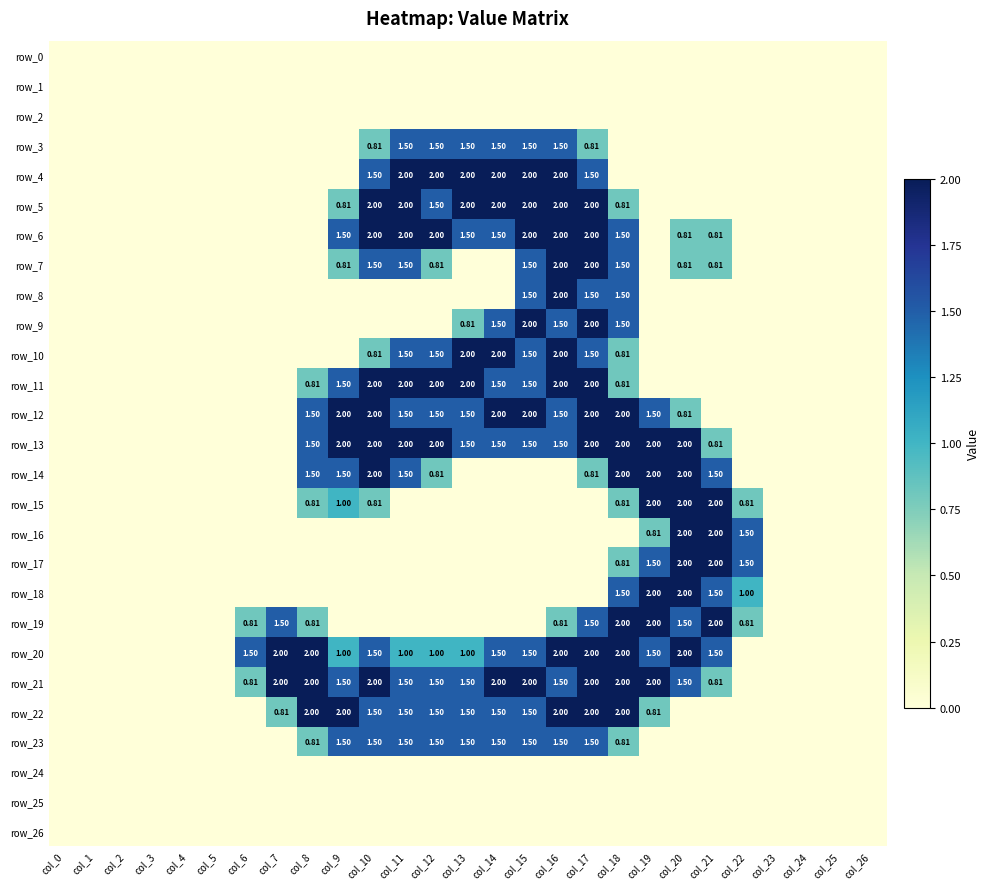

Which category has the lowest value across all series?

col_0